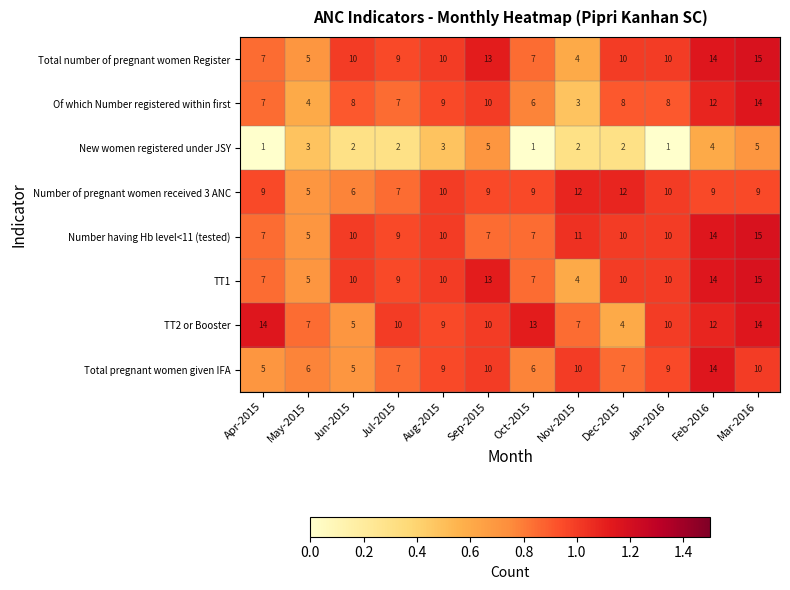

What is the spread (max minus min) of values at Apr-2015?

13